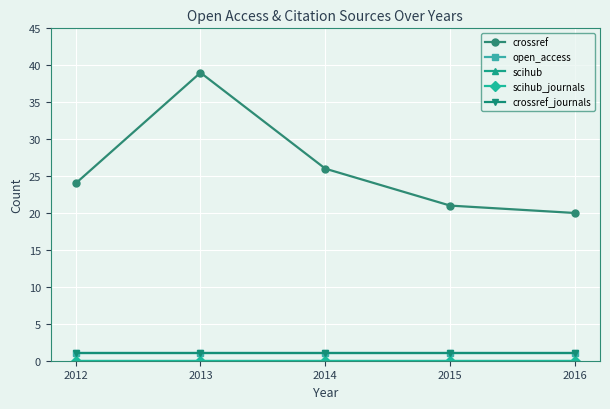

What is the minimum value for crossref_journals?

1